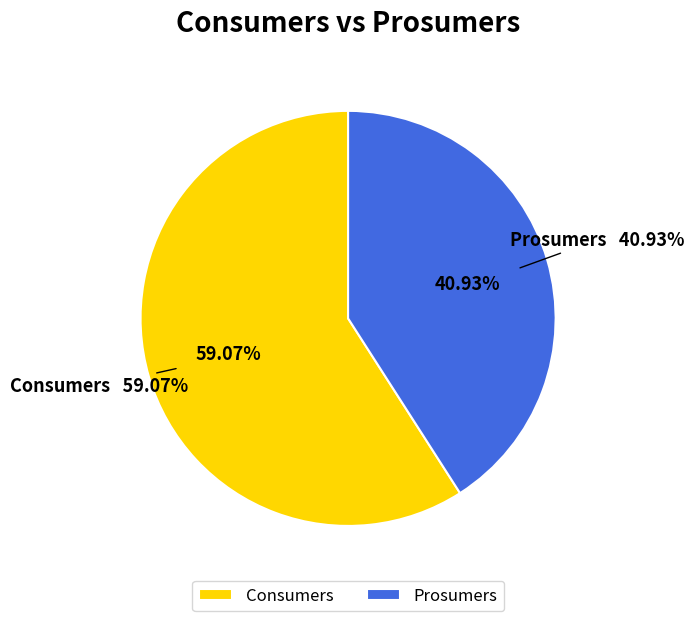

How many segments does this pie chart have?

2